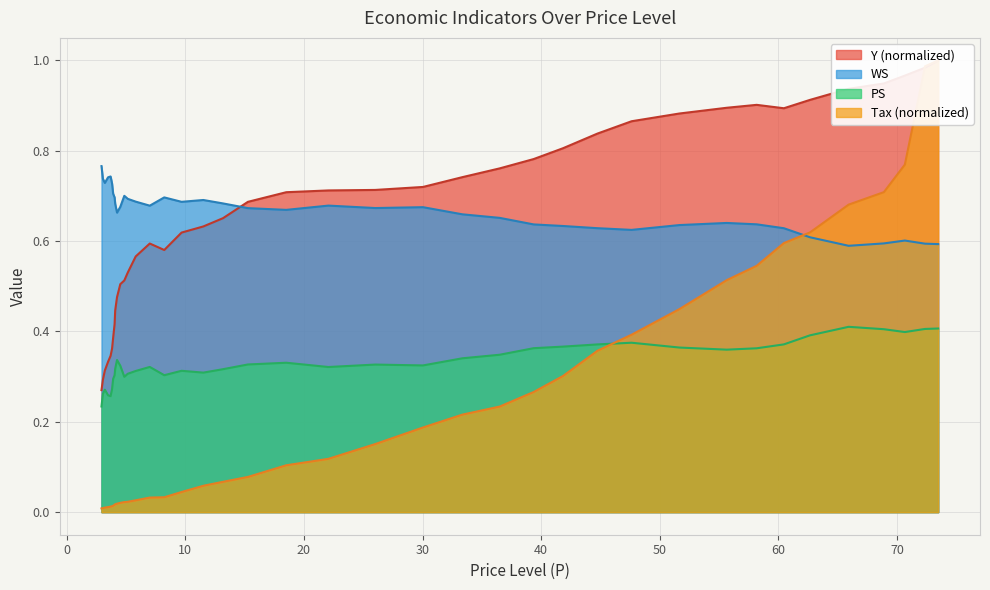

What are all the series names shown in the legend?

WS, PS, Y, Tax